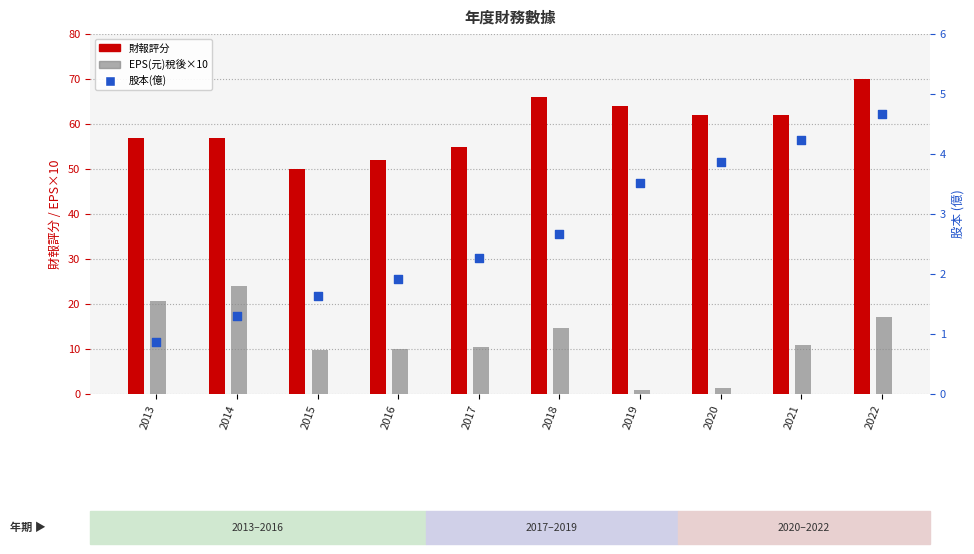

At how many categories does at least one series exceed 39?

10